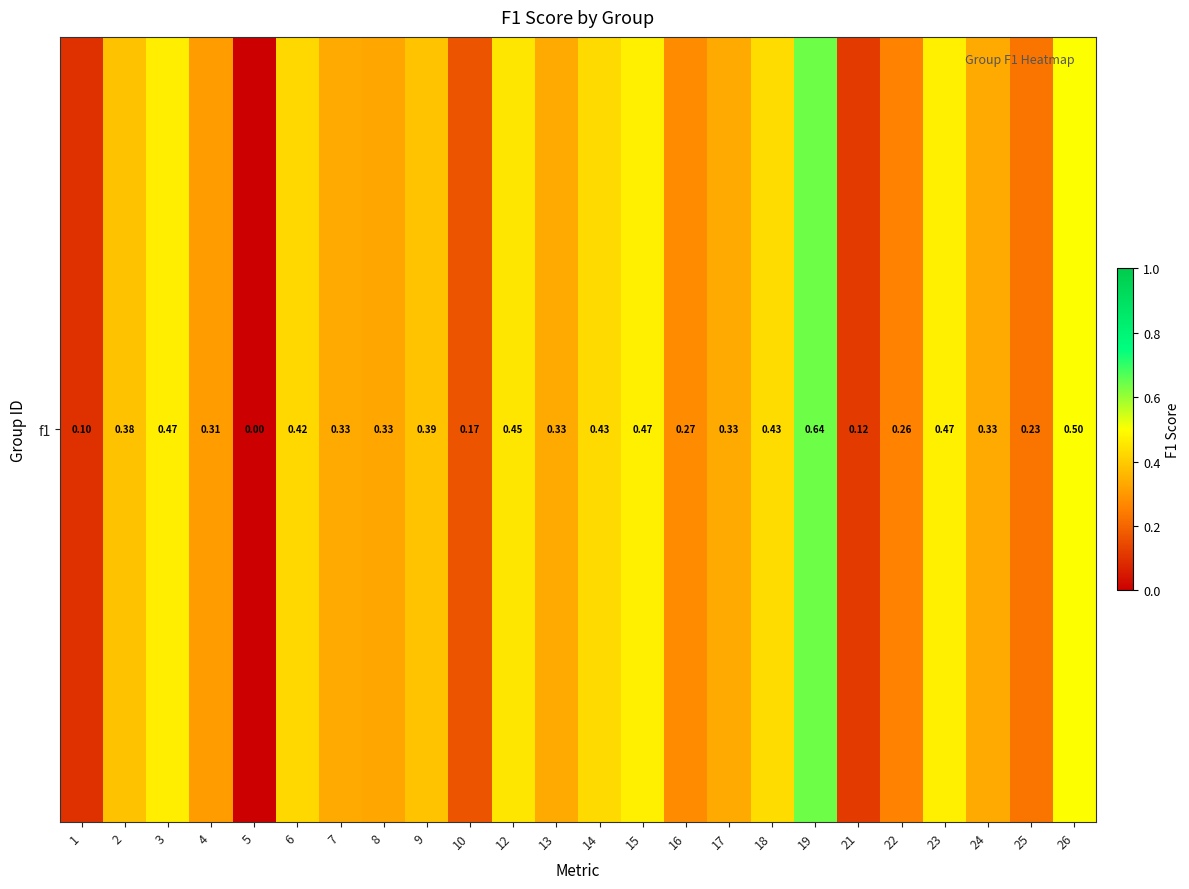

At which category does the chart reach its peak across all series?

19